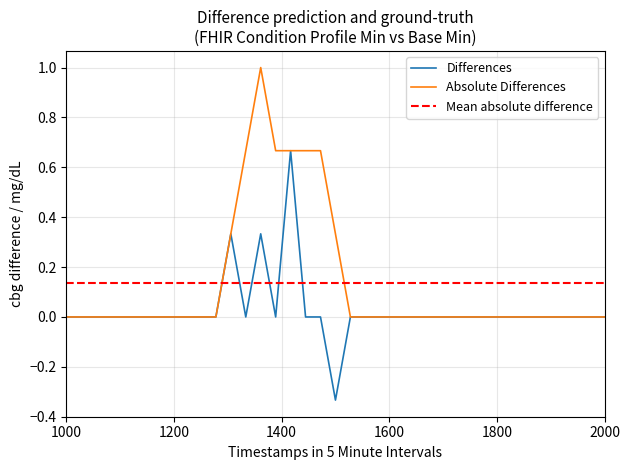

What is the highest value of the Absolute Differences series?

1.0